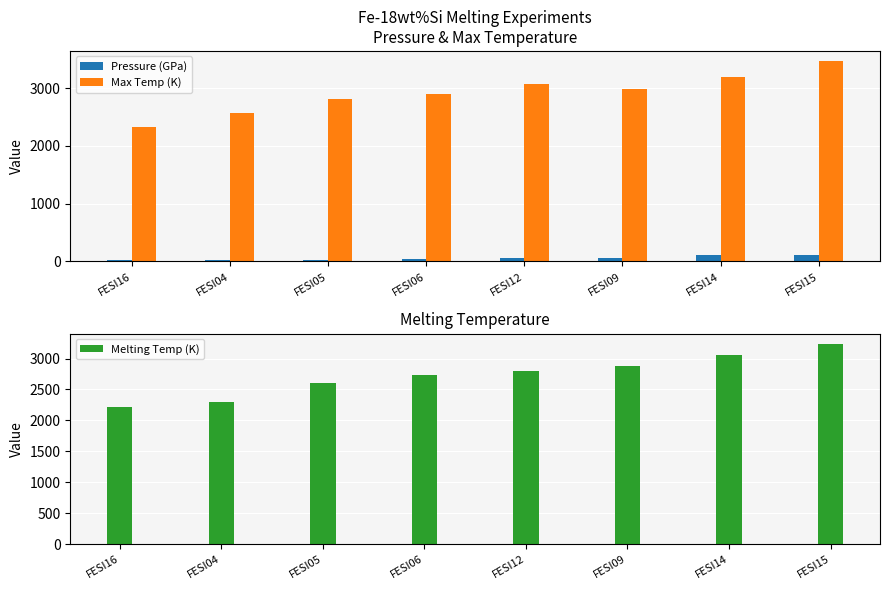

What is the label of the 3rd bar from the right?

FESI09